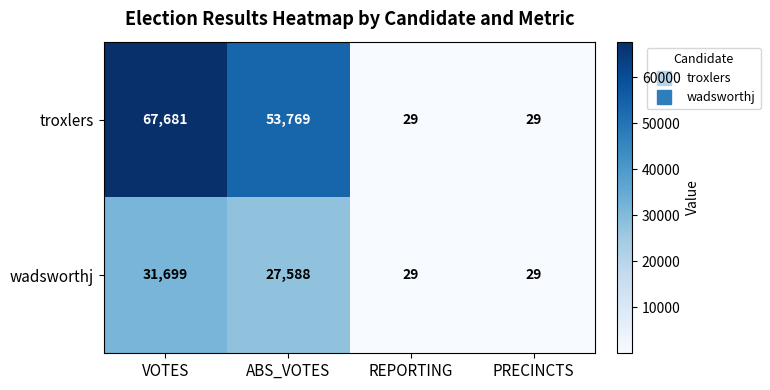

Reading right to left, what are all the values shown in this chart?

troxlers: 29	29	53769	67681
wadsworthj: 29	29	27588	31699